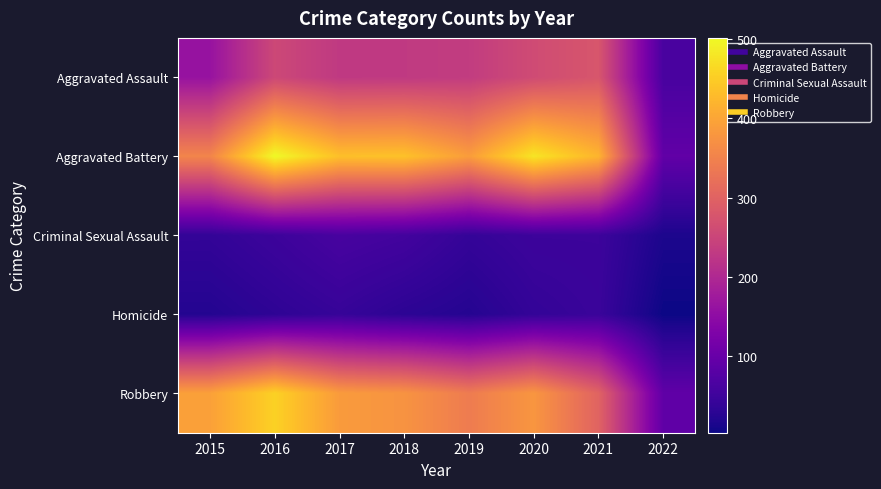

What is the spread (max minus min) of values at 2021?

374